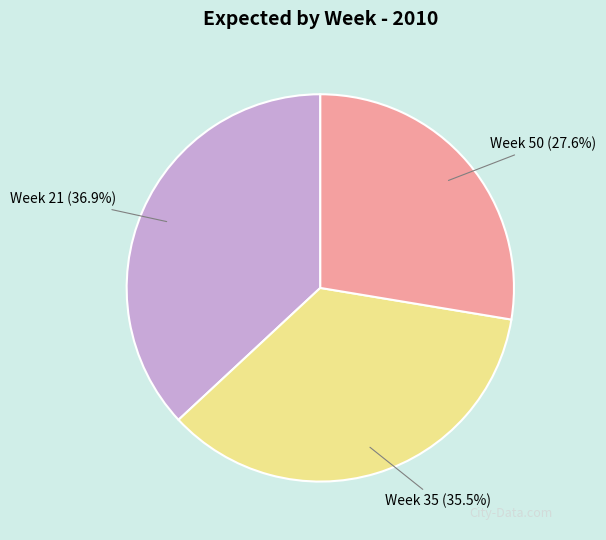

Is there any slice that represents more than half of the pie?

No